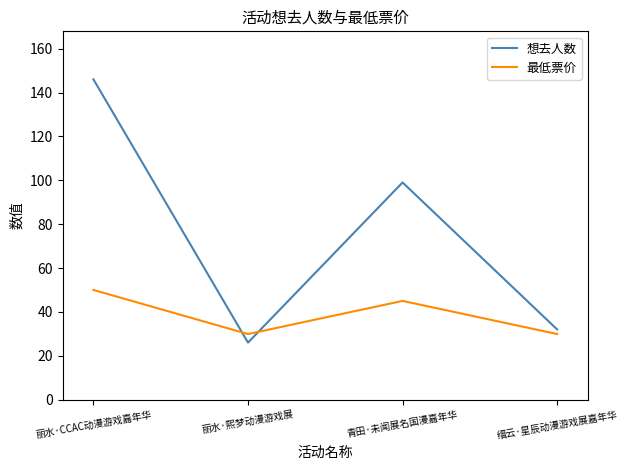

List the series in order of their overall mean, highest first.

想去人数, 最低票价